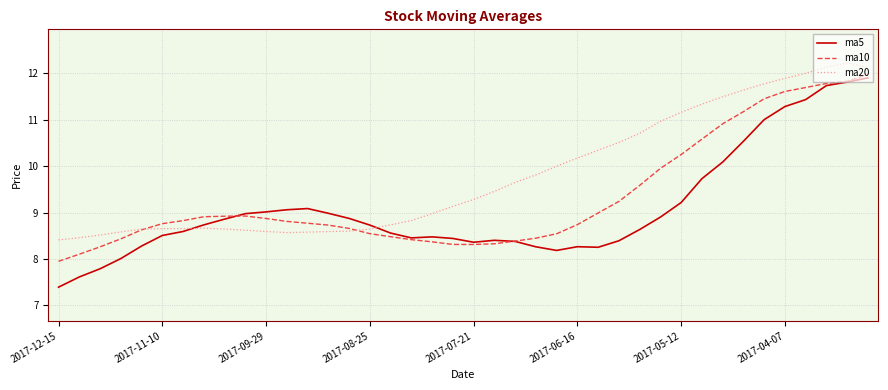

Rank the series by their average value, from lowest to highest.

ma5, ma10, ma20